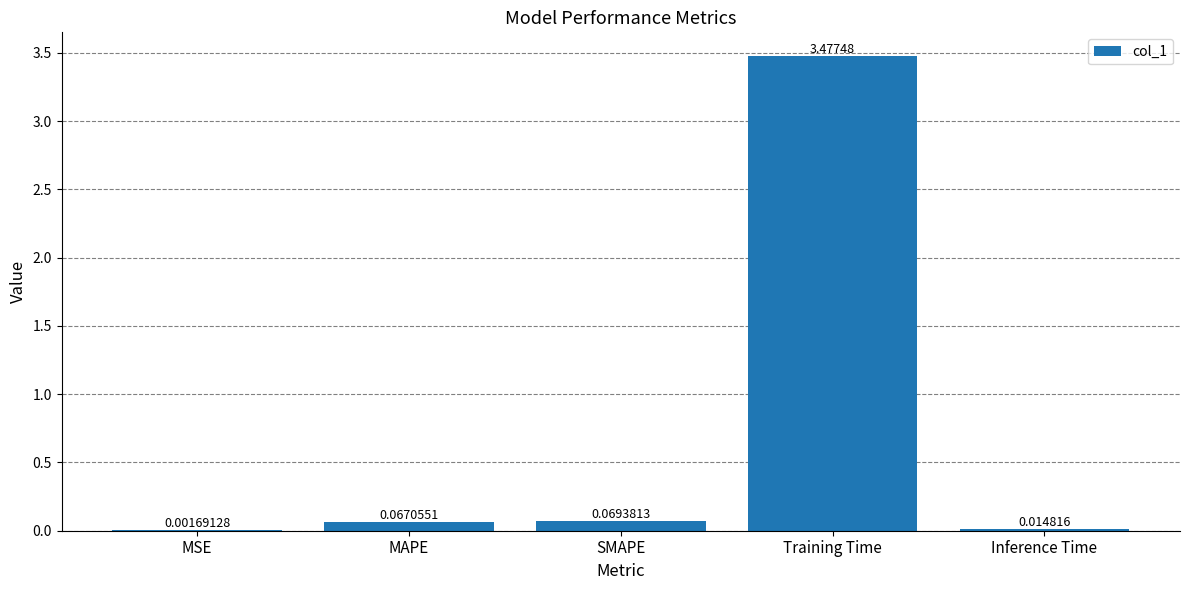

Where is the data nearest to the value 1?

SMAPE